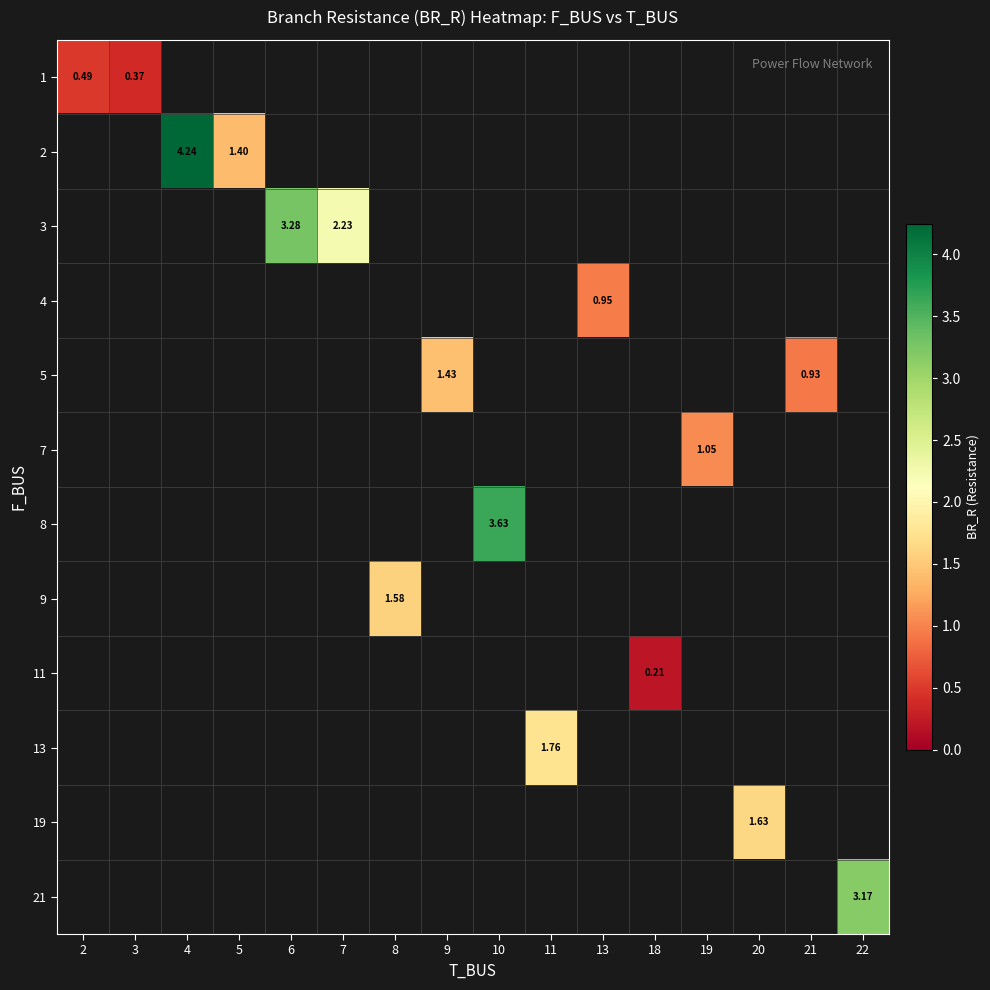

Is the value of 7 at 9 greater than the value of 5 at 18?

No